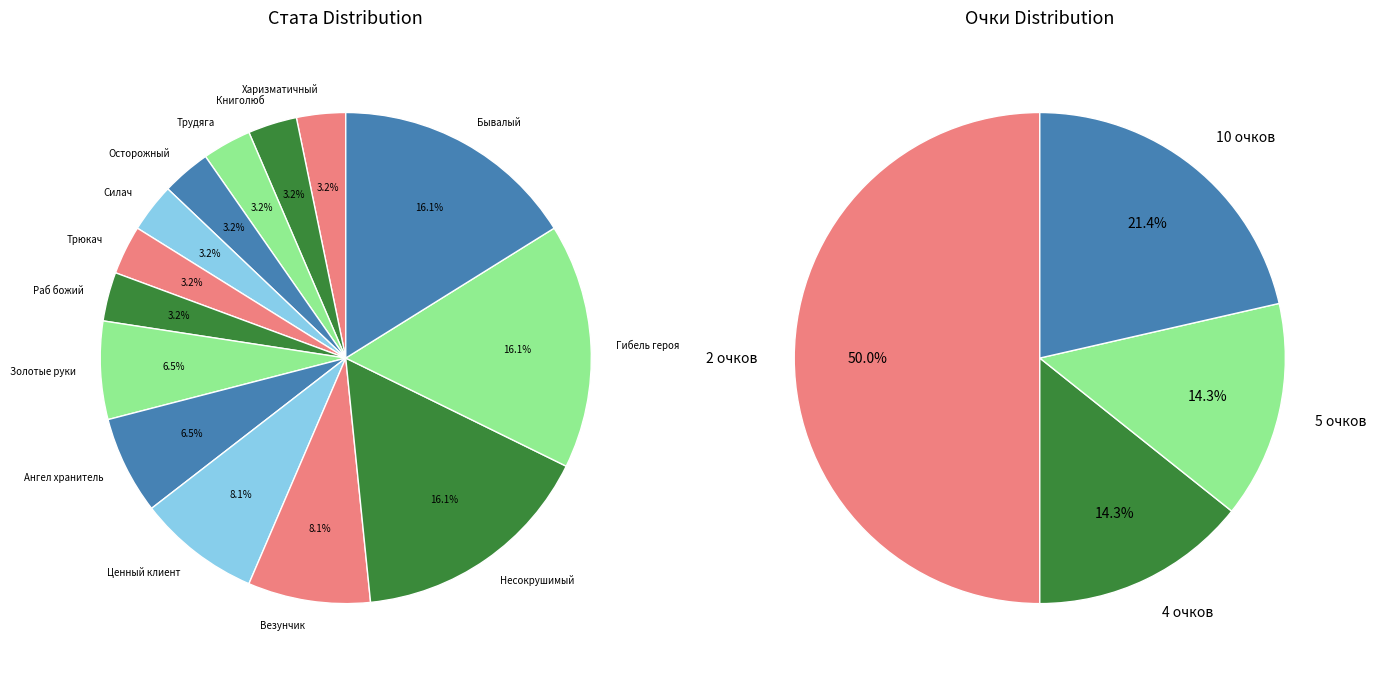

The Несокрушимый slice represents 16% of the pie. True or false?

True